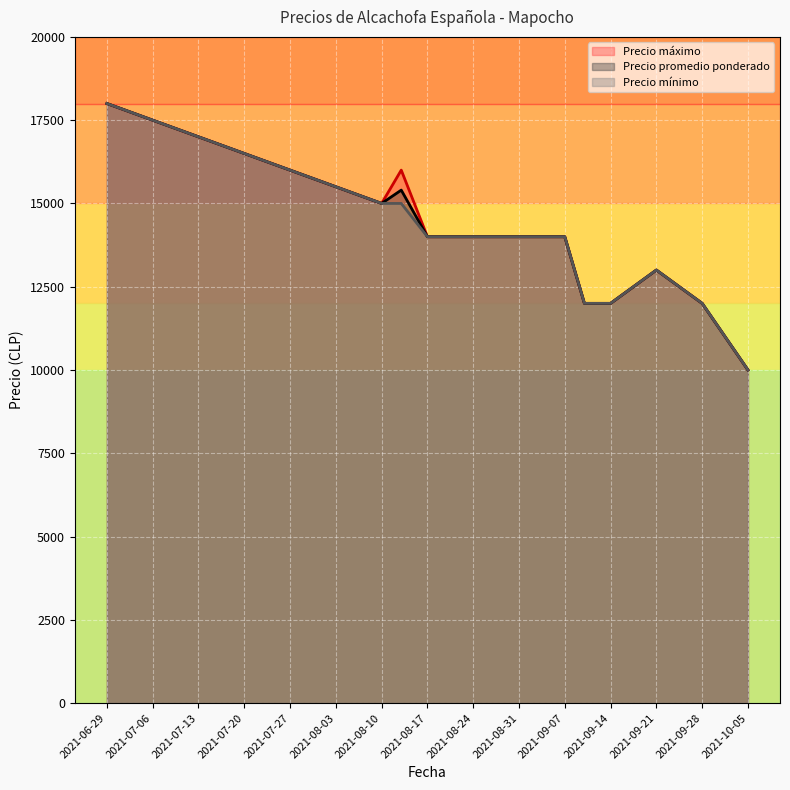

What is the sum of the Precio promedio ponderado values at 2021-08-27 and 2021-08-24?

28000